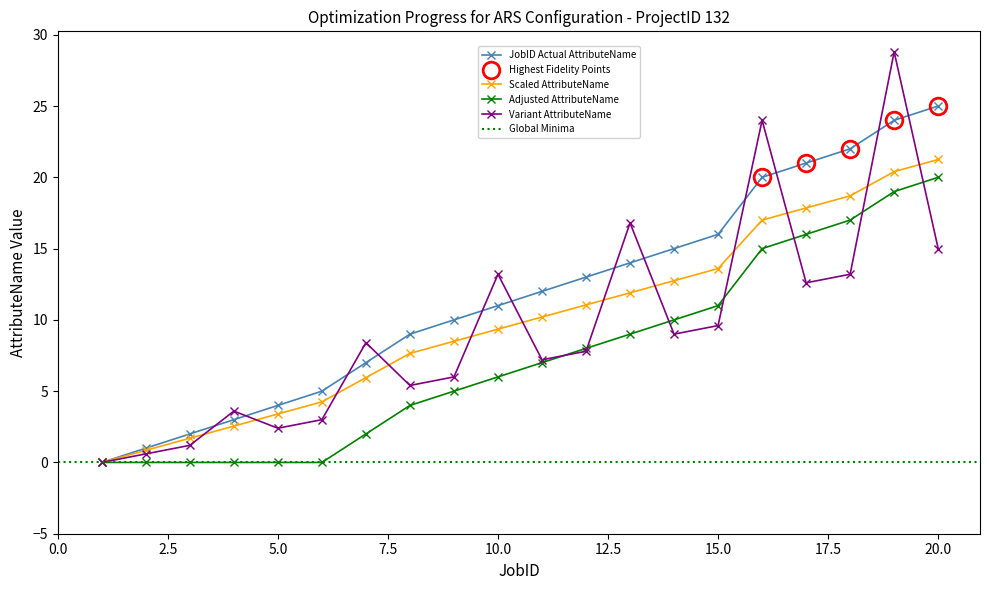

True or false: JobID and AttributeName cross at least once.

False